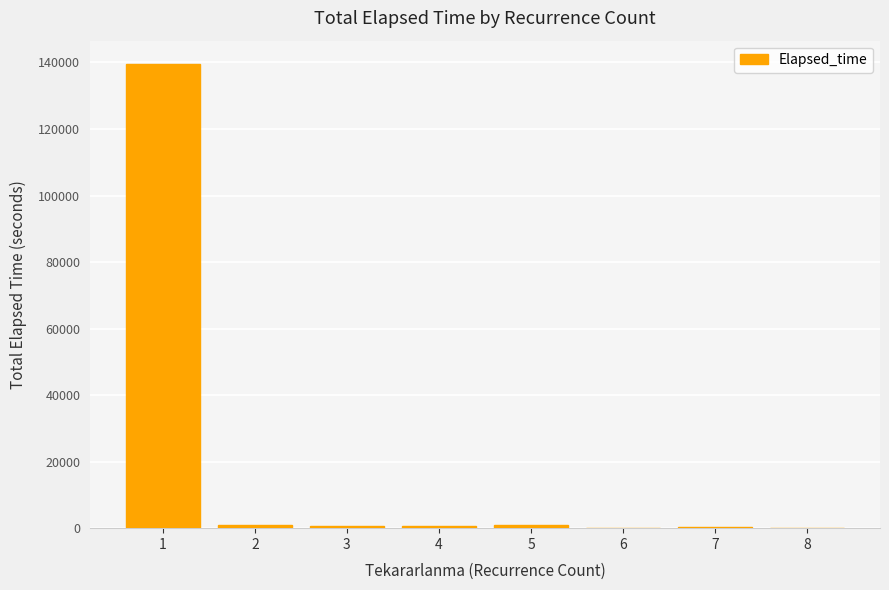

What is the change in value from 5 to 6?

-795